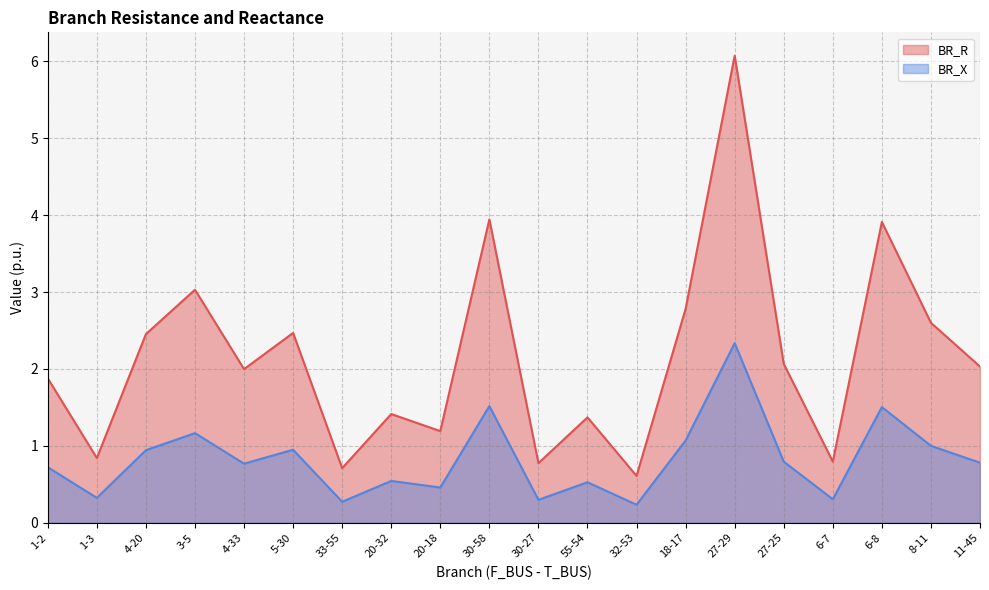

Does the chart display data point markers on the line(s)?

No